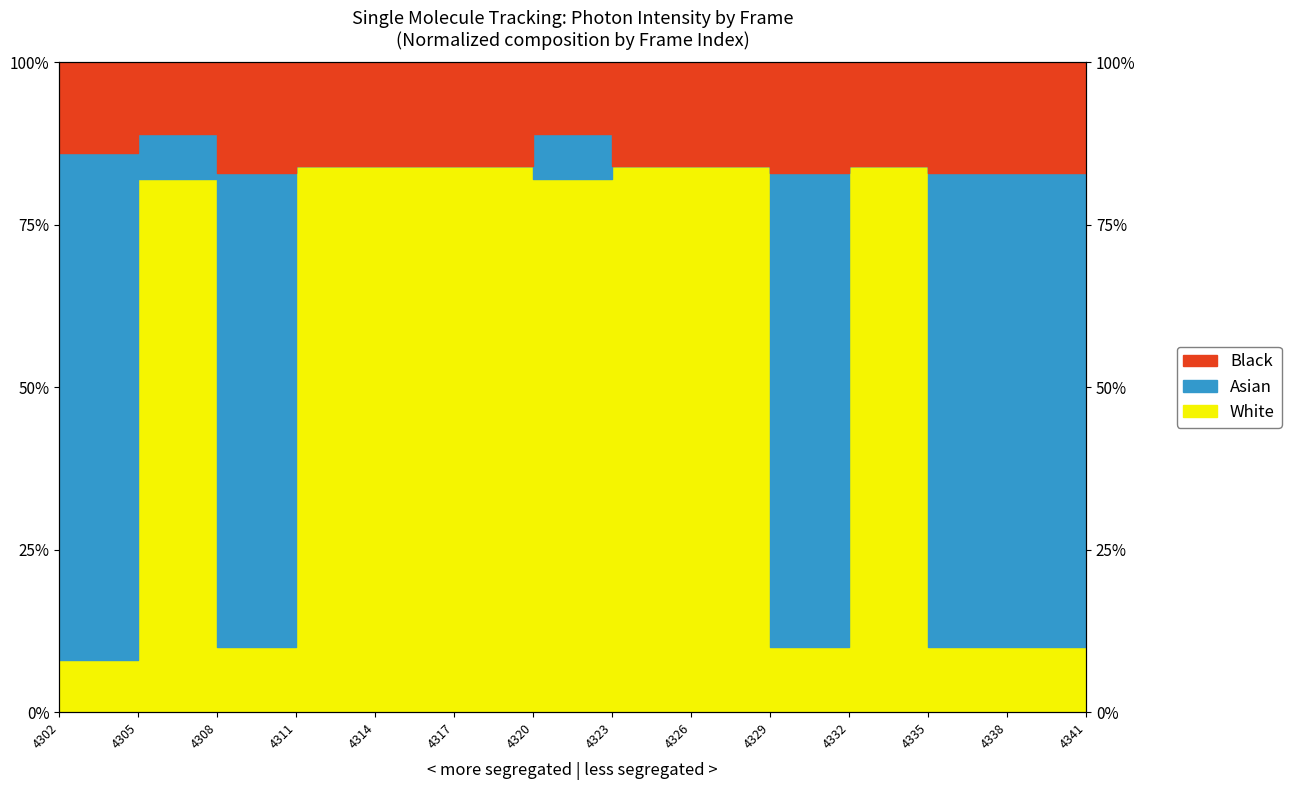

Which series changed the most between 4302 and 4311?

White